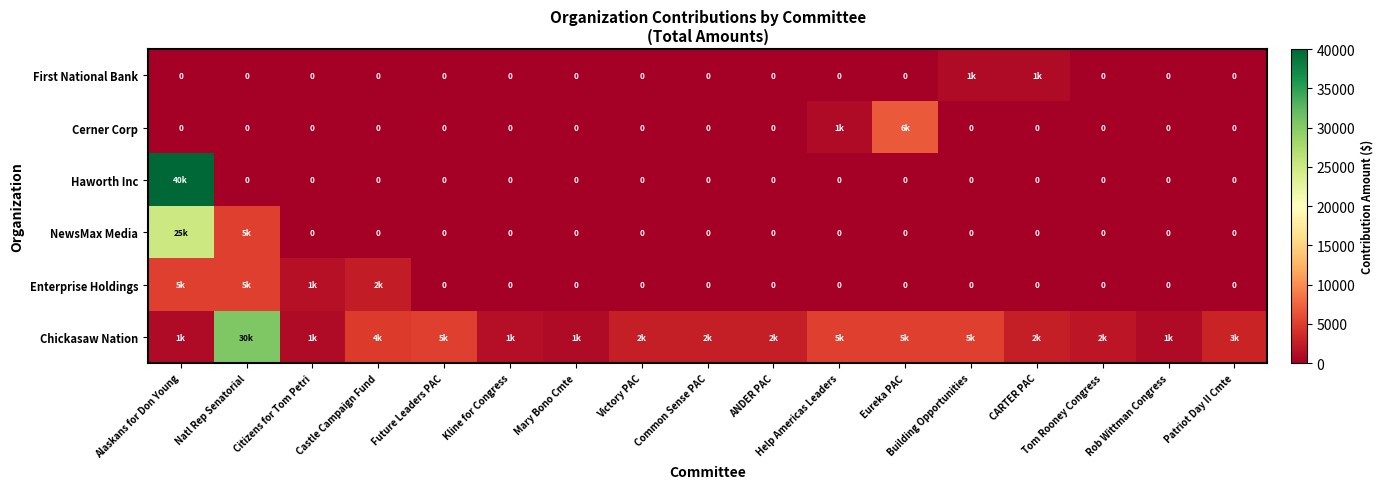

What is the total value across all series at Victory PAC?

2500